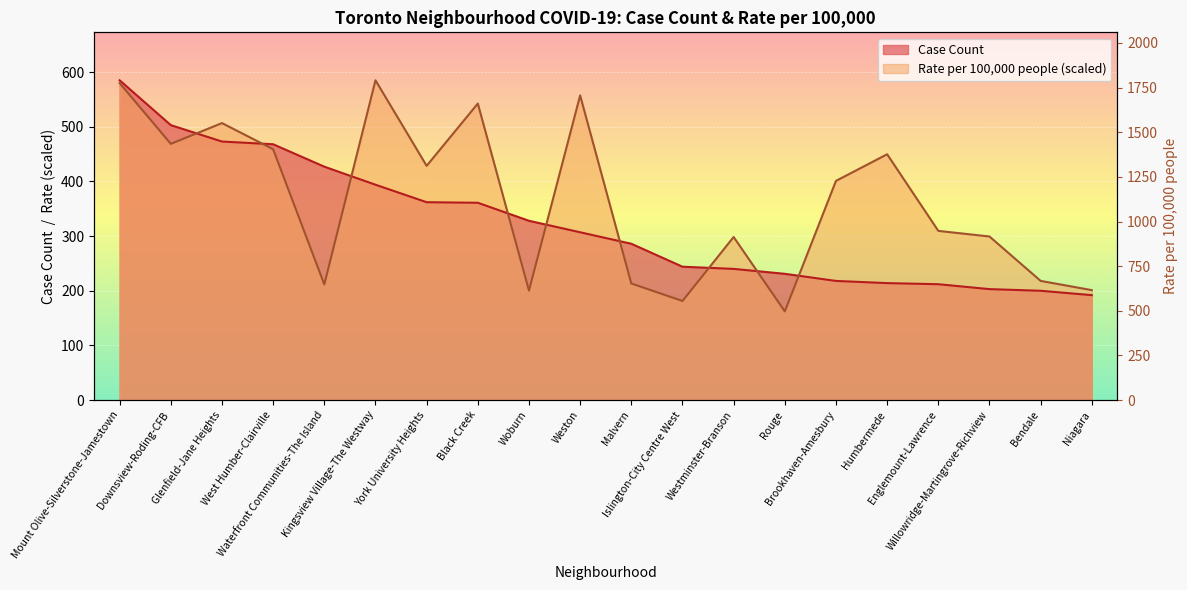

What are all the series names shown in the legend?

Case Count, Rate per 100,000 people